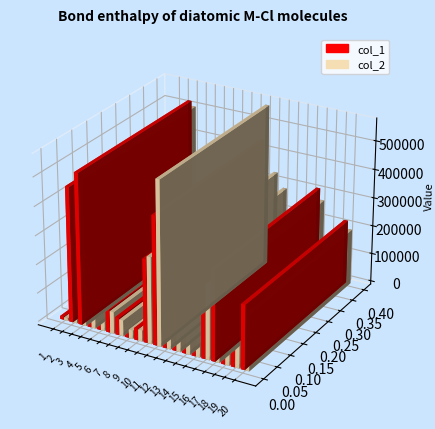

Reading right to left, transcribe all the data shown in this chart.

col_1: 223000	115000	73000	315000	240000	130000	165000	207000	248000	444000	289000	40000	30000	60000	80000	30000	85000	524000	469000	10000
col_2: 194180	100750	64410	275070	257500	143200	196750	286980	336400	566820	300100	38700	29100	55500	75600	33000	84200	507120	431970	8700